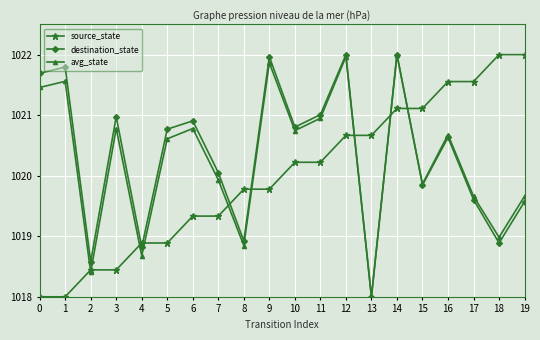

What is the sum of the avg_state values at 13 and 1?

2039.6